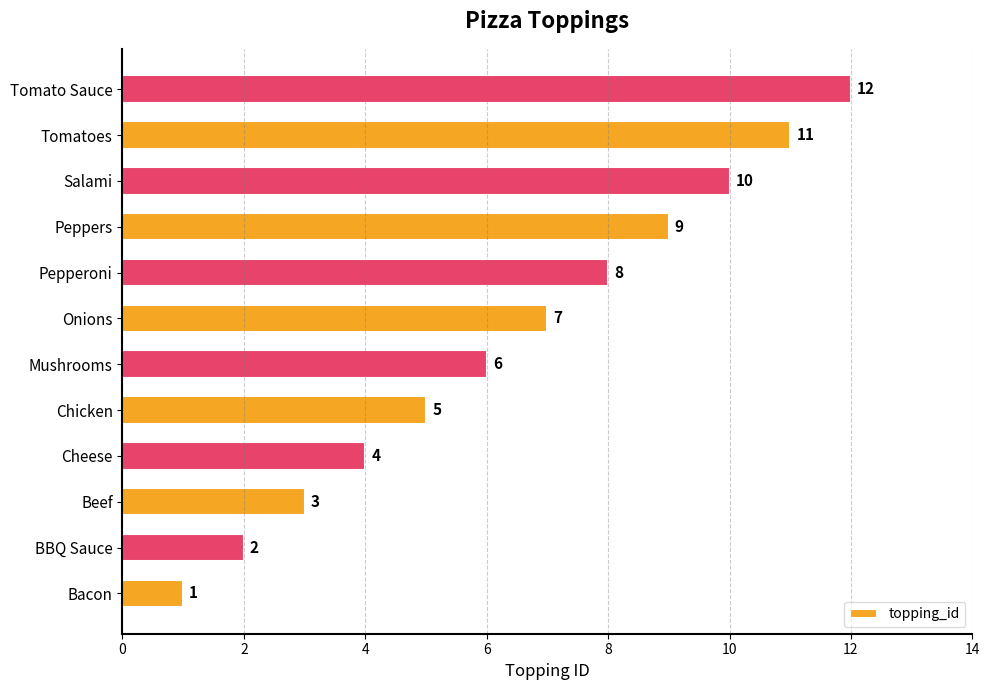

At which label is the value closest to 6?

Mushrooms